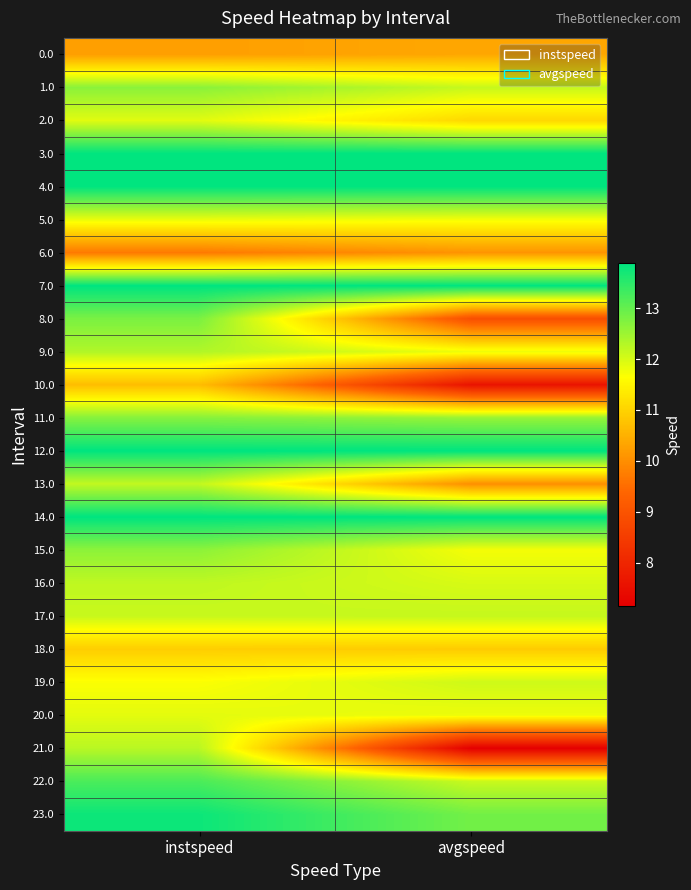

Reading left to right, list all the values displayed in this chart.

0.0: instspeed=10.2	avgspeed=10.4
1.0: instspeed=12.7	avgspeed=12.1
2.0: instspeed=11.9	avgspeed=11.1
3.0: instspeed=13.9	avgspeed=13.9
4.0: instspeed=13.9	avgspeed=13.9
5.0: instspeed=11.8	avgspeed=11.7
6.0: instspeed=9.7	avgspeed=10.1
7.0: instspeed=13.9	avgspeed=13.9
8.0: instspeed=12.8	avgspeed=8.9
9.0: instspeed=12.3	avgspeed=11.8
10.0: instspeed=10.7	avgspeed=7.6
11.0: instspeed=12.7	avgspeed=12.6
12.0: instspeed=13.9	avgspeed=13.9
13.0: instspeed=12.2	avgspeed=10.0
14.0: instspeed=13.9	avgspeed=13.9
15.0: instspeed=12.6	avgspeed=11.7
16.0: instspeed=12.2	avgspeed=12.0
17.0: instspeed=12.1	avgspeed=12.2
18.0: instspeed=10.9	avgspeed=10.9
19.0: instspeed=11.7	avgspeed=12.1
20.0: instspeed=11.9	avgspeed=11.8
21.0: instspeed=12.3	avgspeed=7.2
22.0: instspeed=13.2	avgspeed=12.1
23.0: instspeed=13.8	avgspeed=12.9